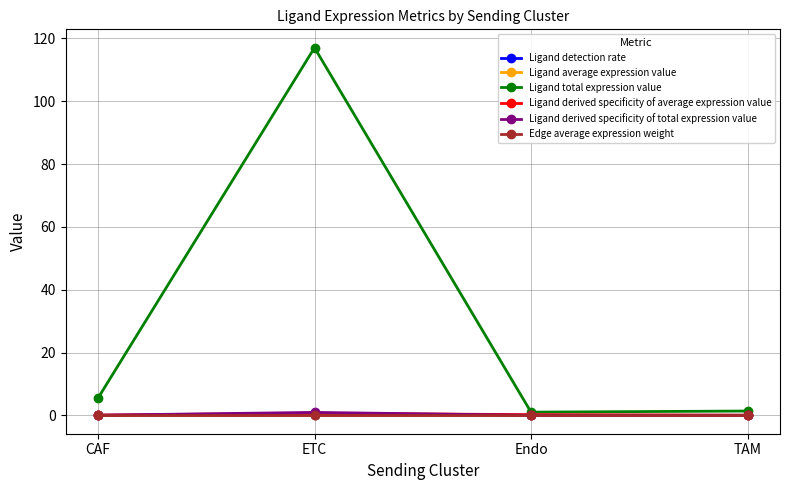

What is the greatest value displayed?

117.0